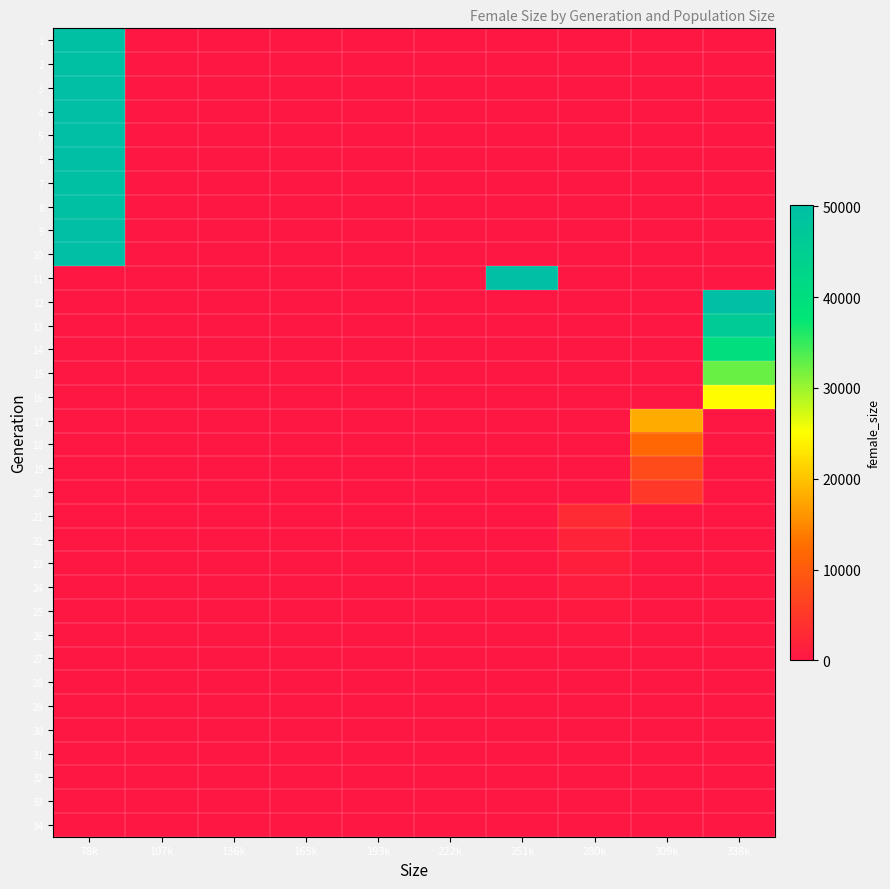

Between 165k and 309k, which is larger?

165k